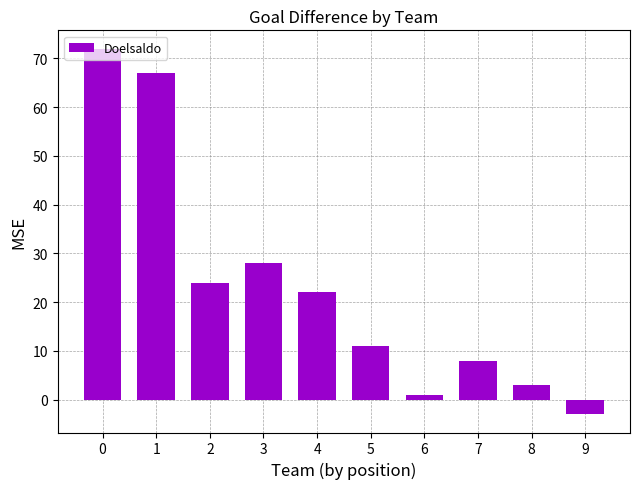

What is the change in value from 0 to 9?

-75